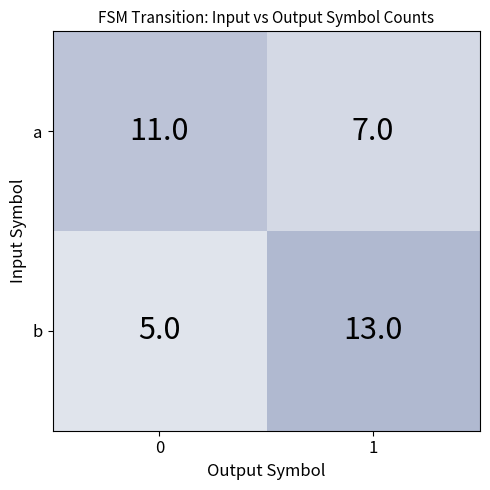

List the series in order of their peak value, highest first.

b, a